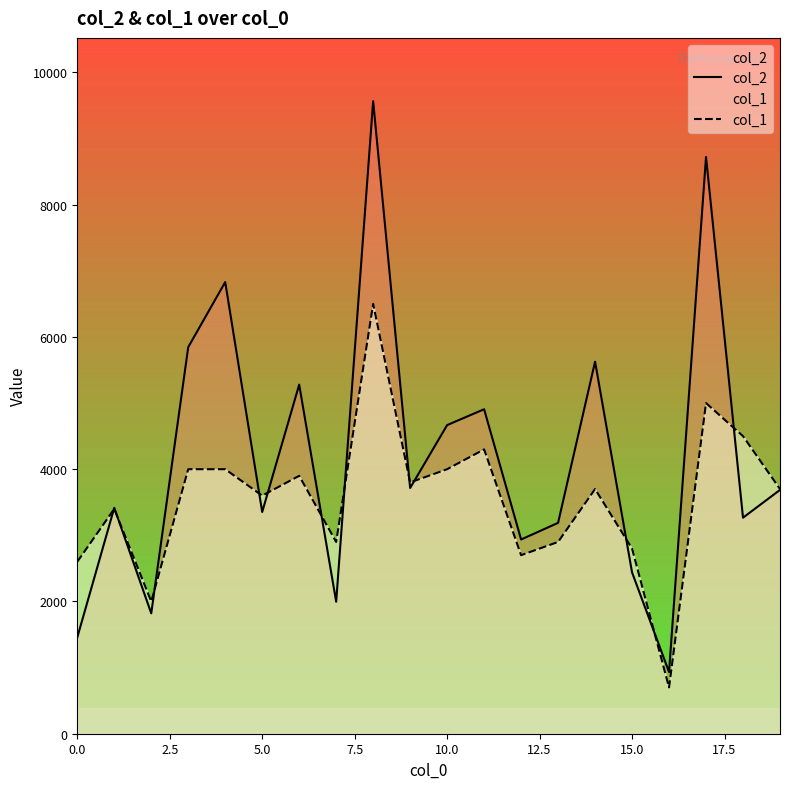

How many distinct data groups are displayed?

2